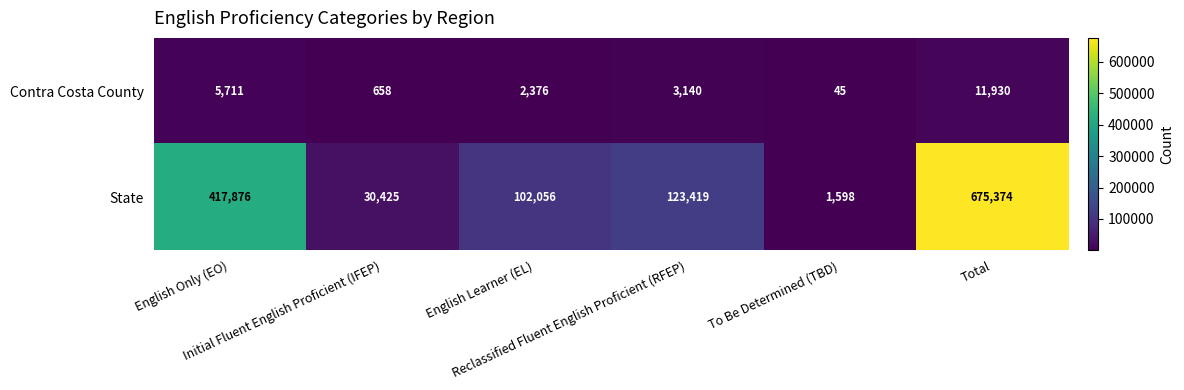

Count the number of data series in this chart.

2